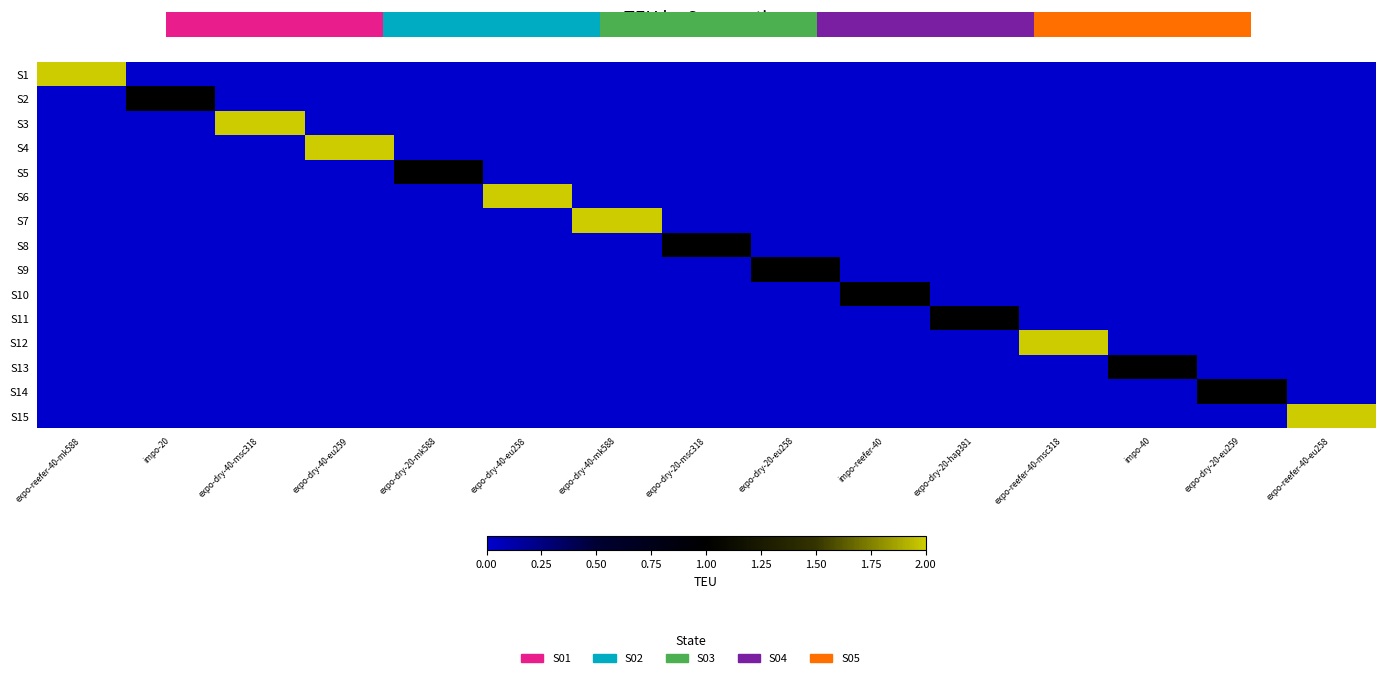

What is the sum of all S2 values?

1